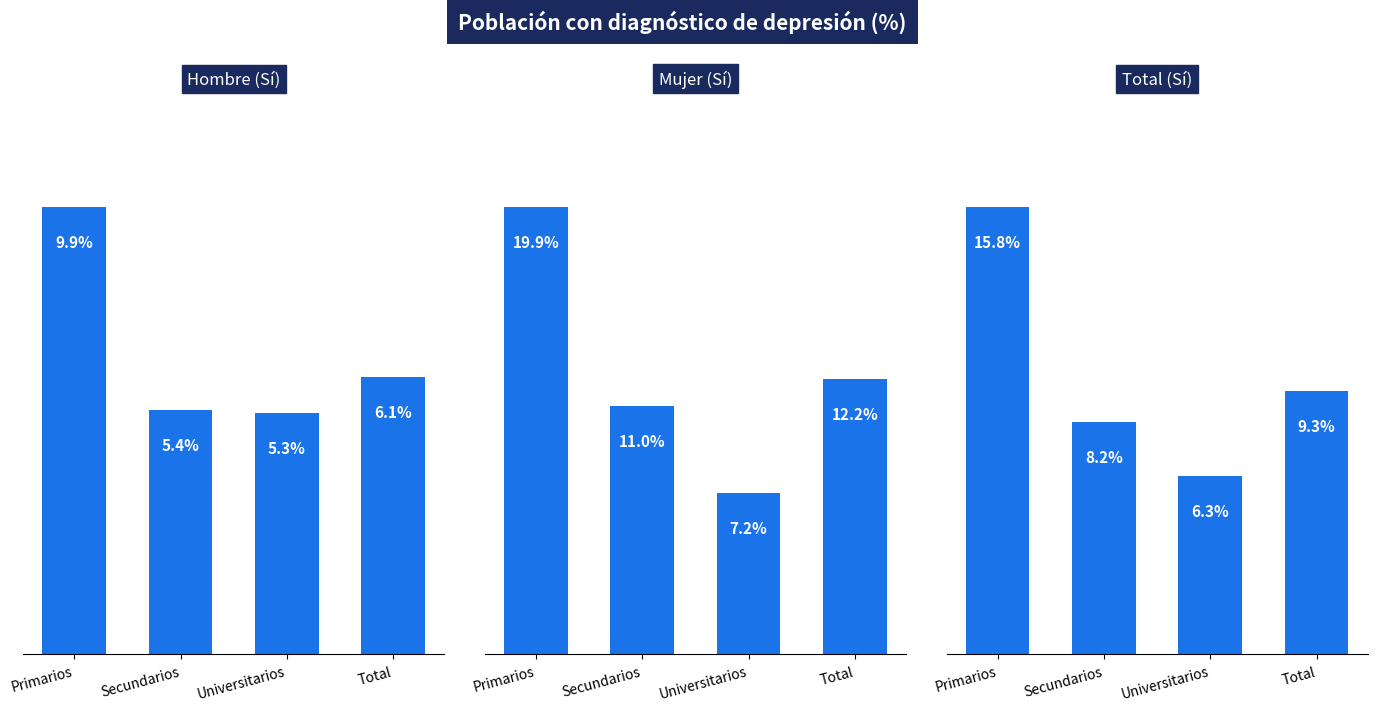

Are the bars grouped side by side (vs. stacked)?

Yes